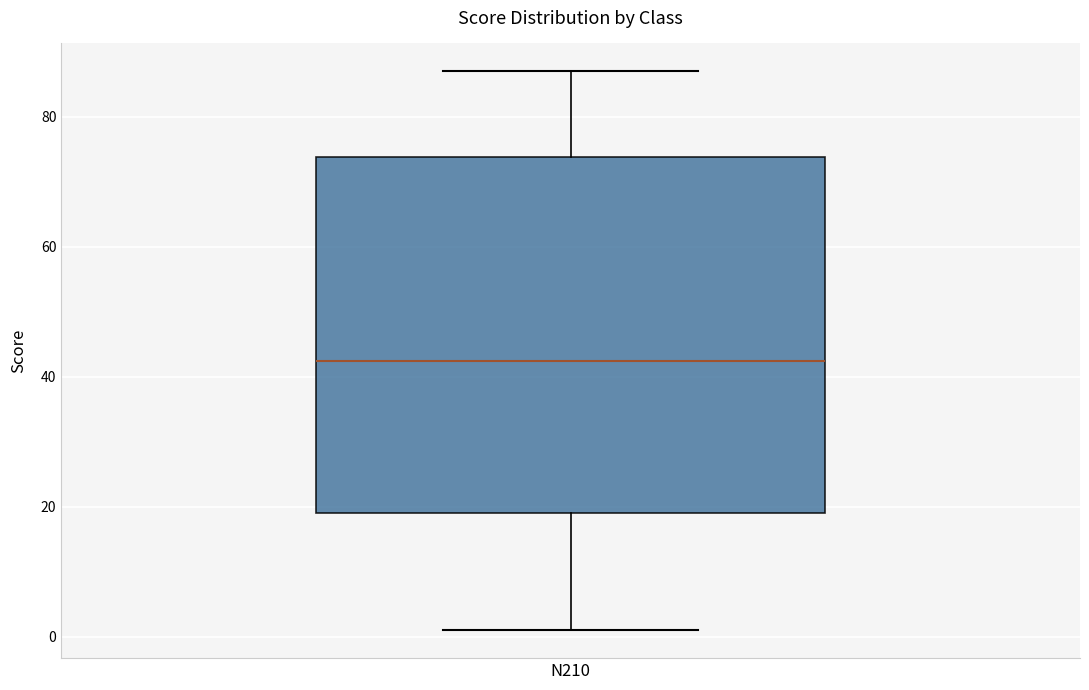

Where is the upper edge of the box for N210 on the y-axis? The values are not printed on the chart, so give them approximately, as read against the axis.

74